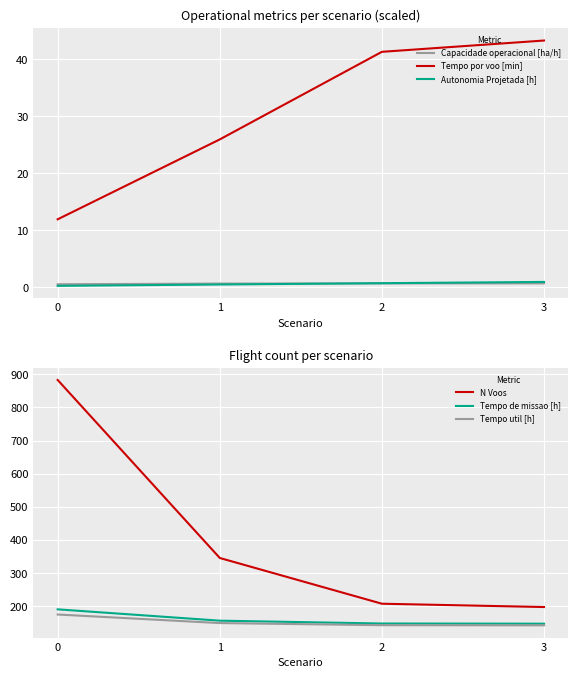

Which series has the largest range (max minus min)?

N Voos